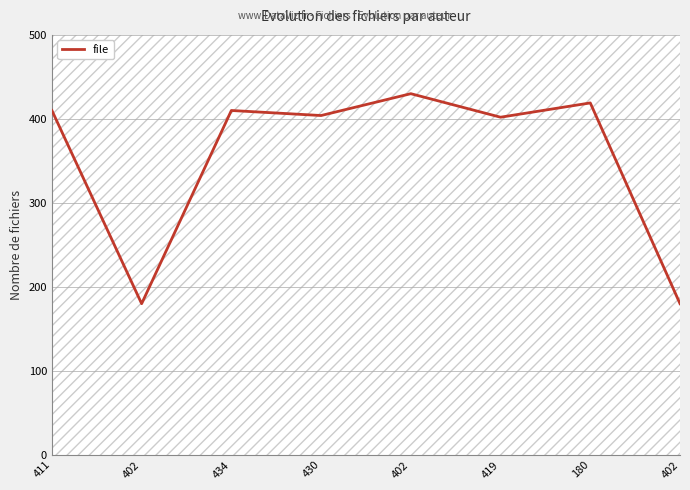

At which category does the chart reach its minimum across all series?

402